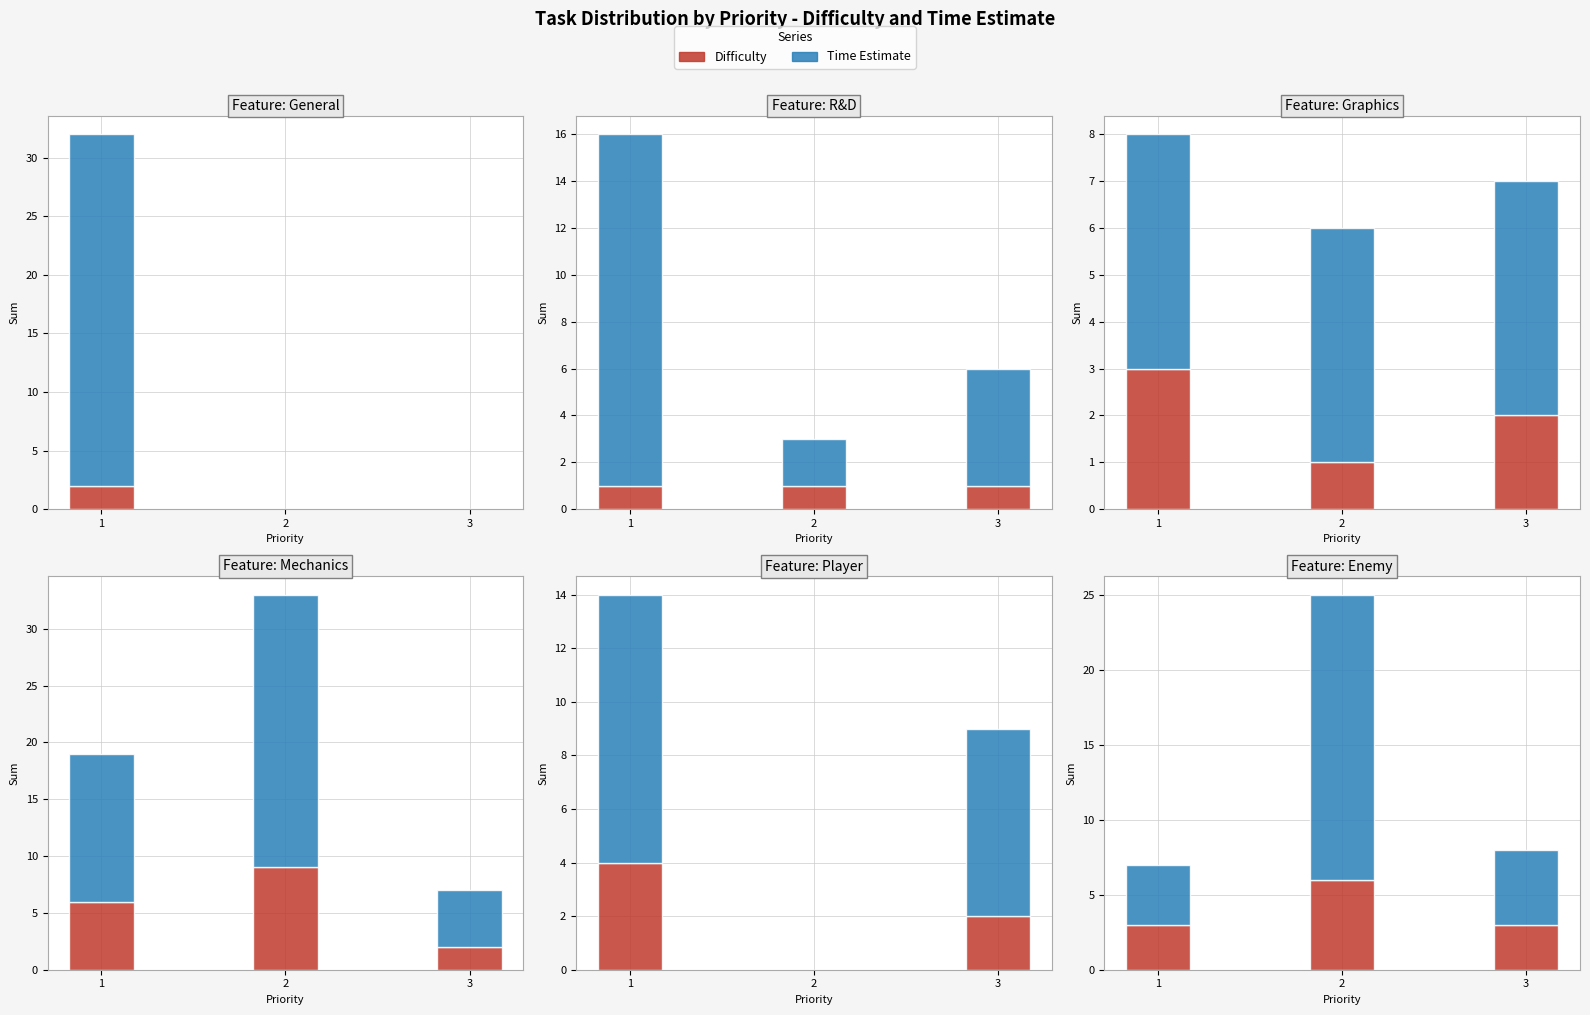

The value of Time Estimate at 2 is 27. True or false?

False